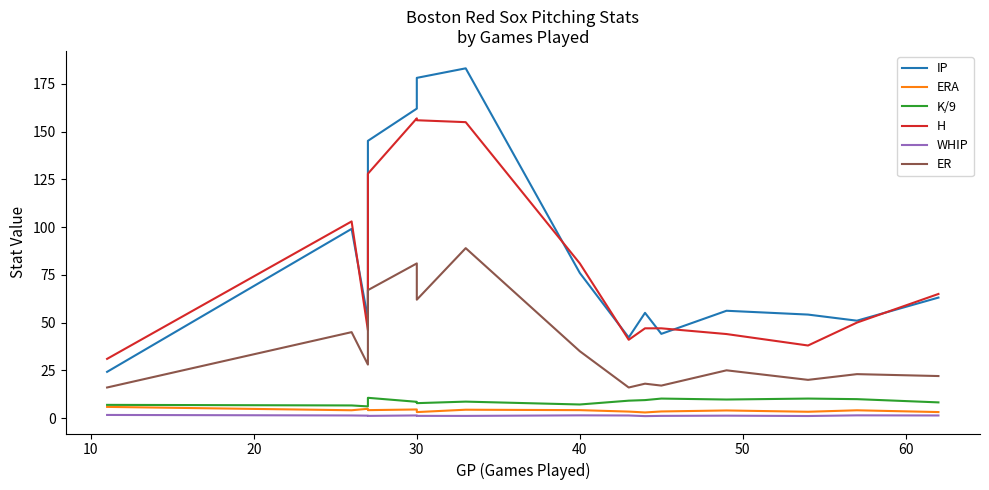

What is the minimum value shown in the chart?

1.0